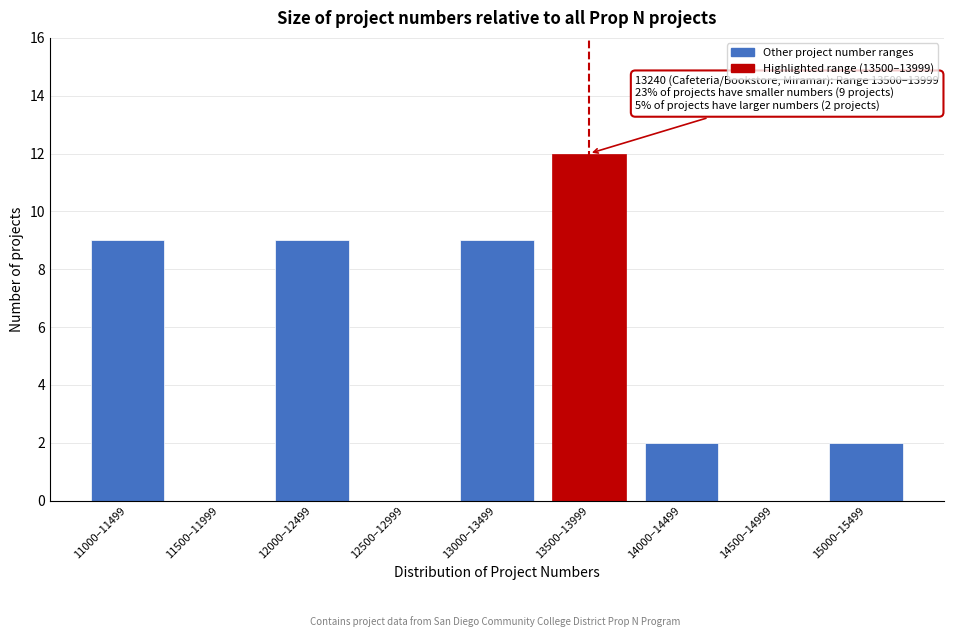

Reading right to left, list all the values displayed in this chart.

15000–15499=2	14500–14999=0	14000–14499=2	13500–13999=12	13000–13499=9	12500–12999=0	12000–12499=9	11500–11999=0	11000–11499=9